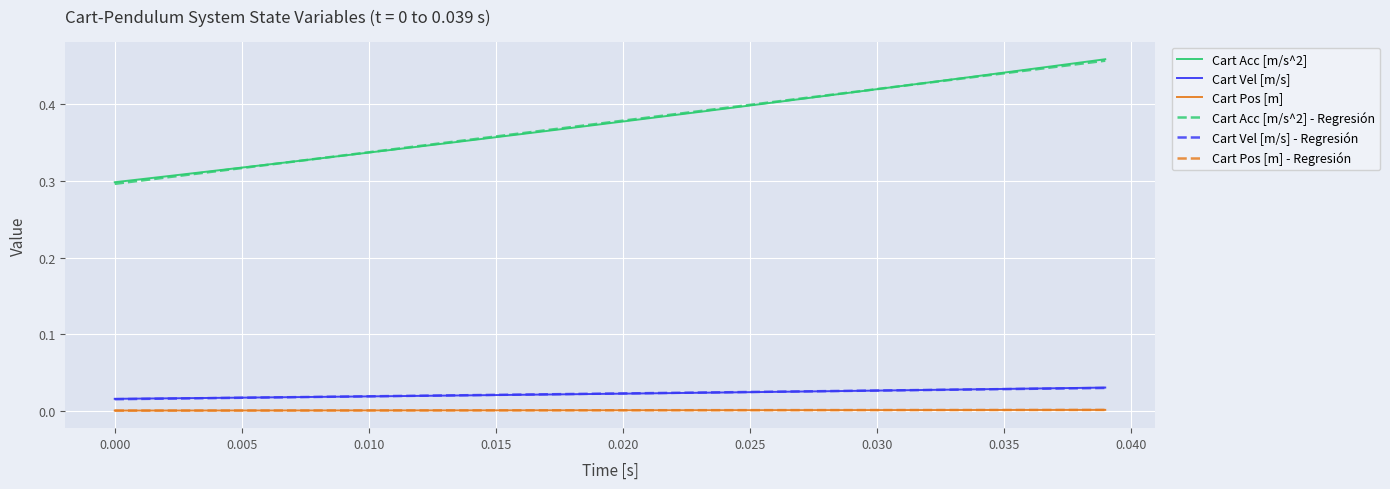

True or false: Cart Vel [m/s] - Regresión and Cart Acc [m/s^2] - Regresión cross at least once.

False